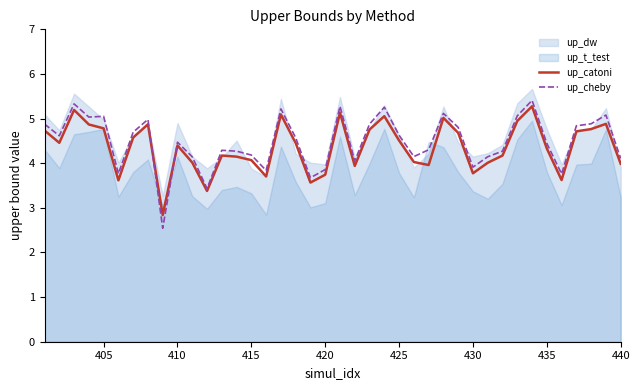

What is the highest value of the up_catoni series?

5.3